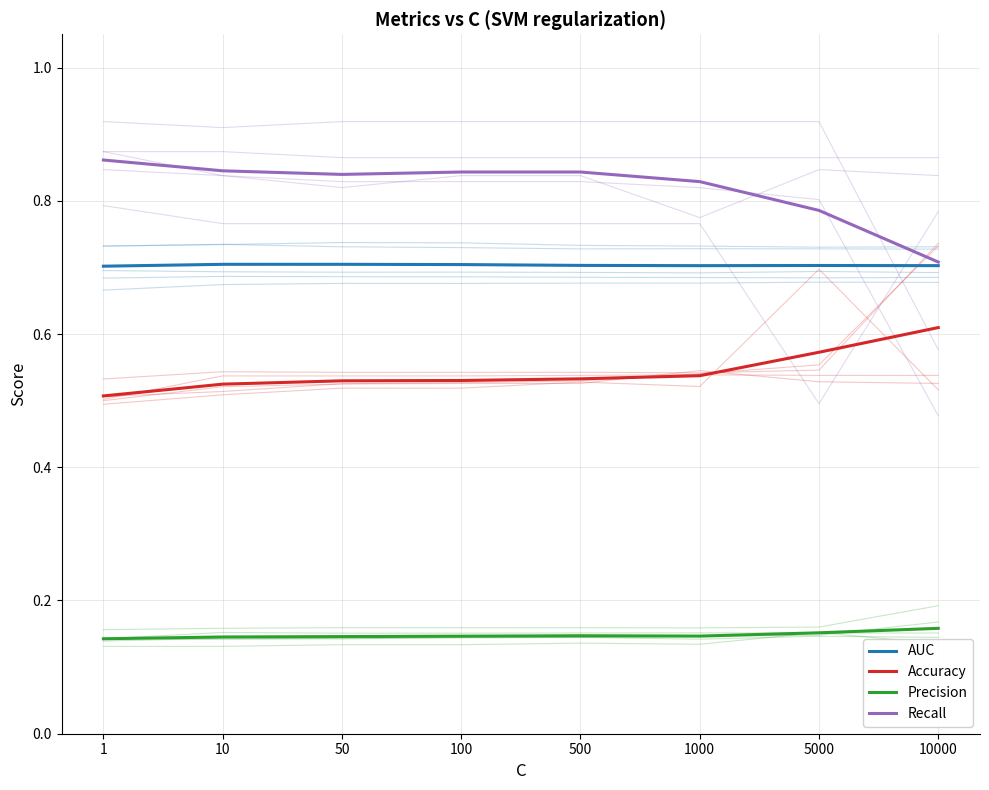

What is the total value across all series at 50?

2.2